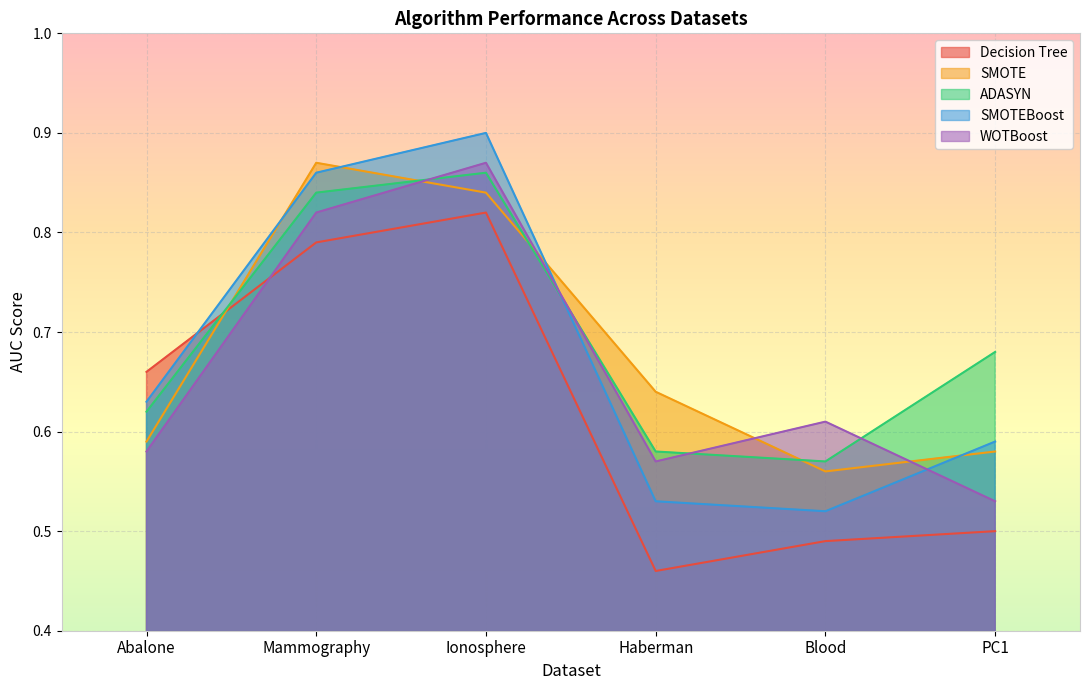

Which has a higher value, Blood or Mammography?

Mammography